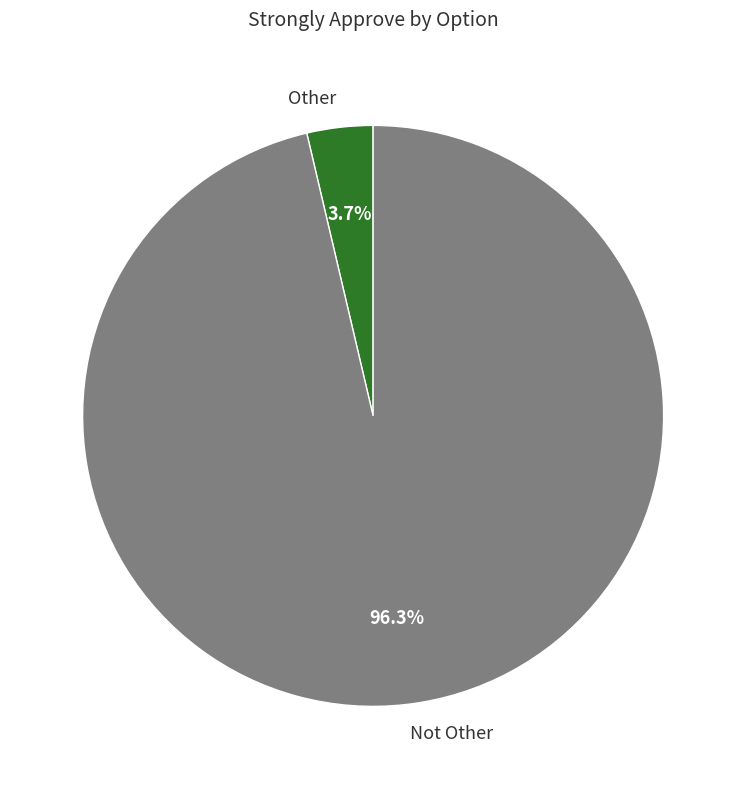

The Other slice represents 4% of the pie. True or false?

True